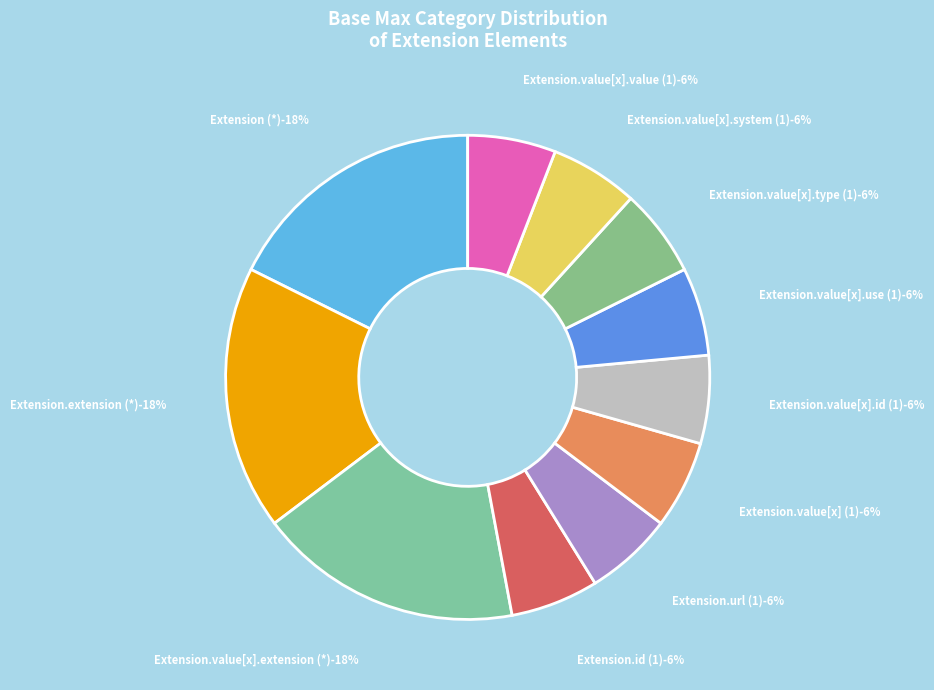

Which category accounts for the majority?

Extension.url (1)